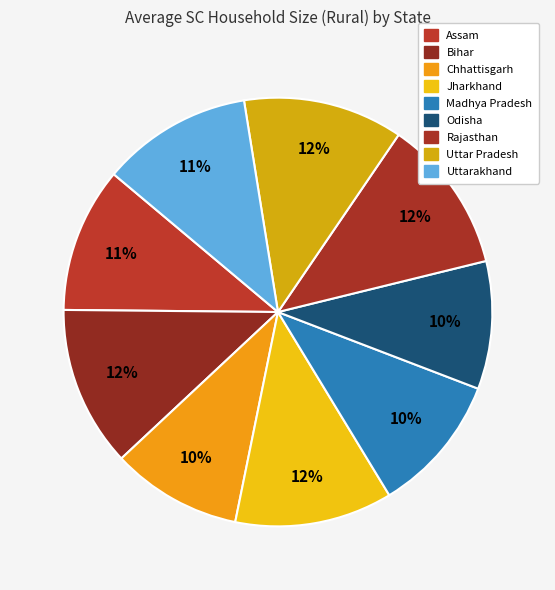

To the nearest percent, what is the combined percentage of Bihar and Rajasthan?

24%